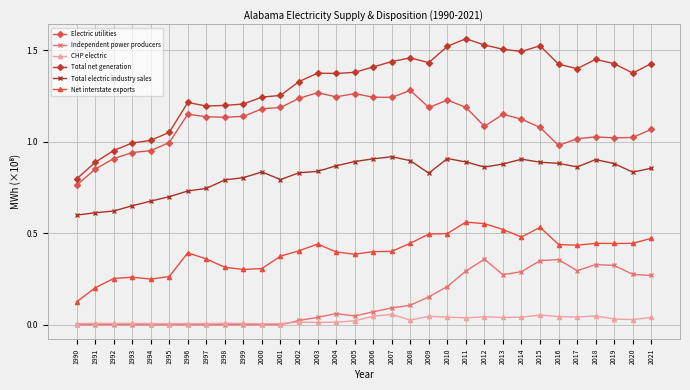

Which series has the largest total across all categories?

Total net generation